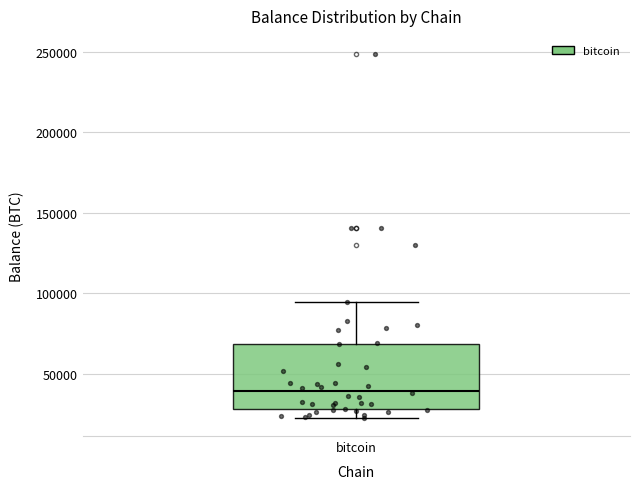

Where is the upper edge of the box for bitcoin on the y-axis? The values are not printed on the chart, so give them approximately, as read against the axis.

70000